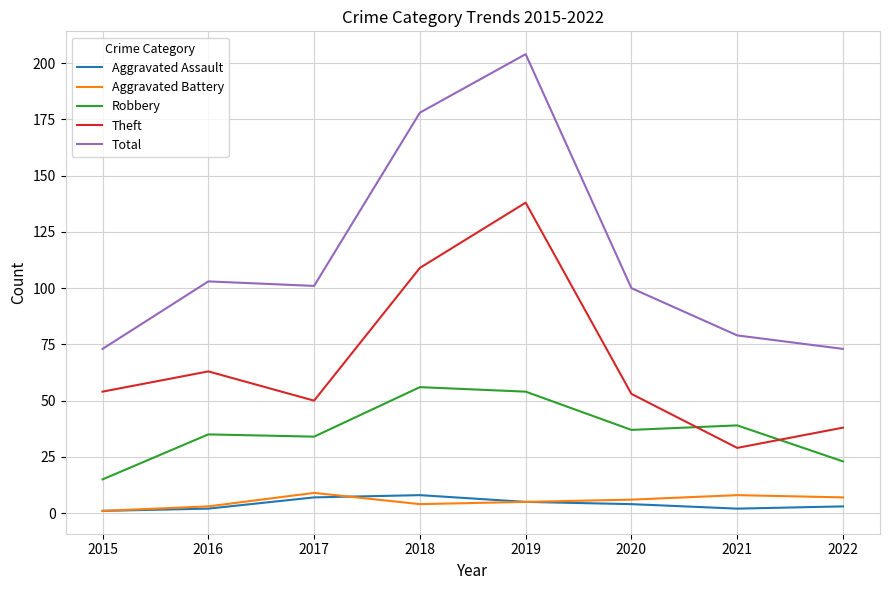

At which label is Theft closest to 83?

2016